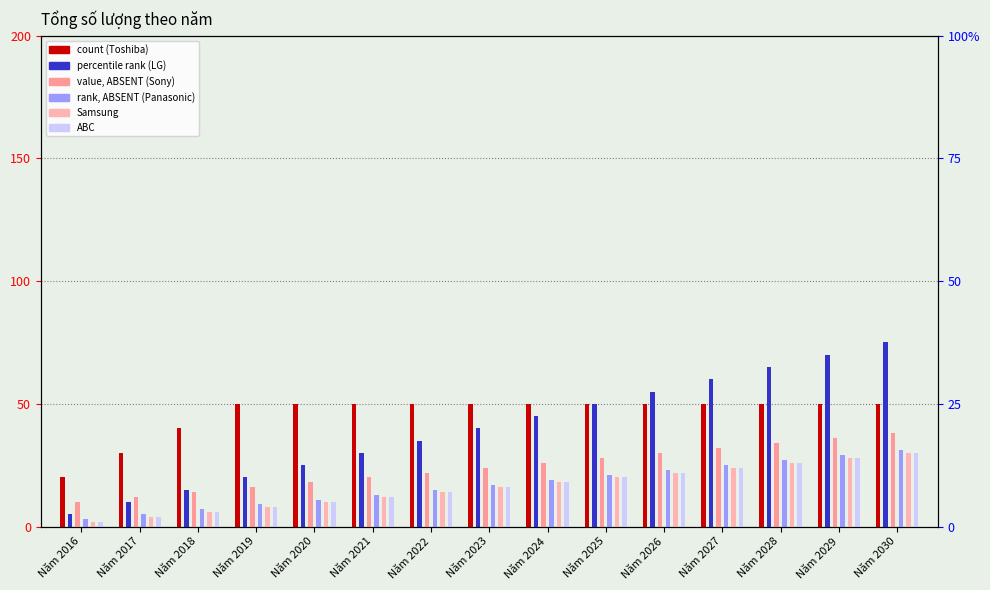

What is the difference between the Toshiba values at Năm 2017 and Năm 2019?

20